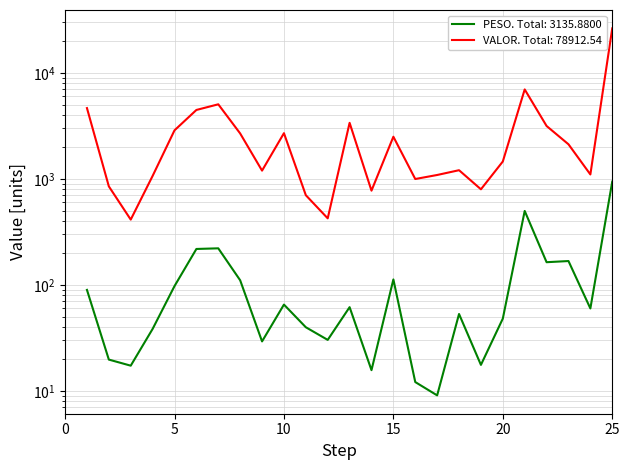

True or false: VALOR and PESO cross at least once.

False